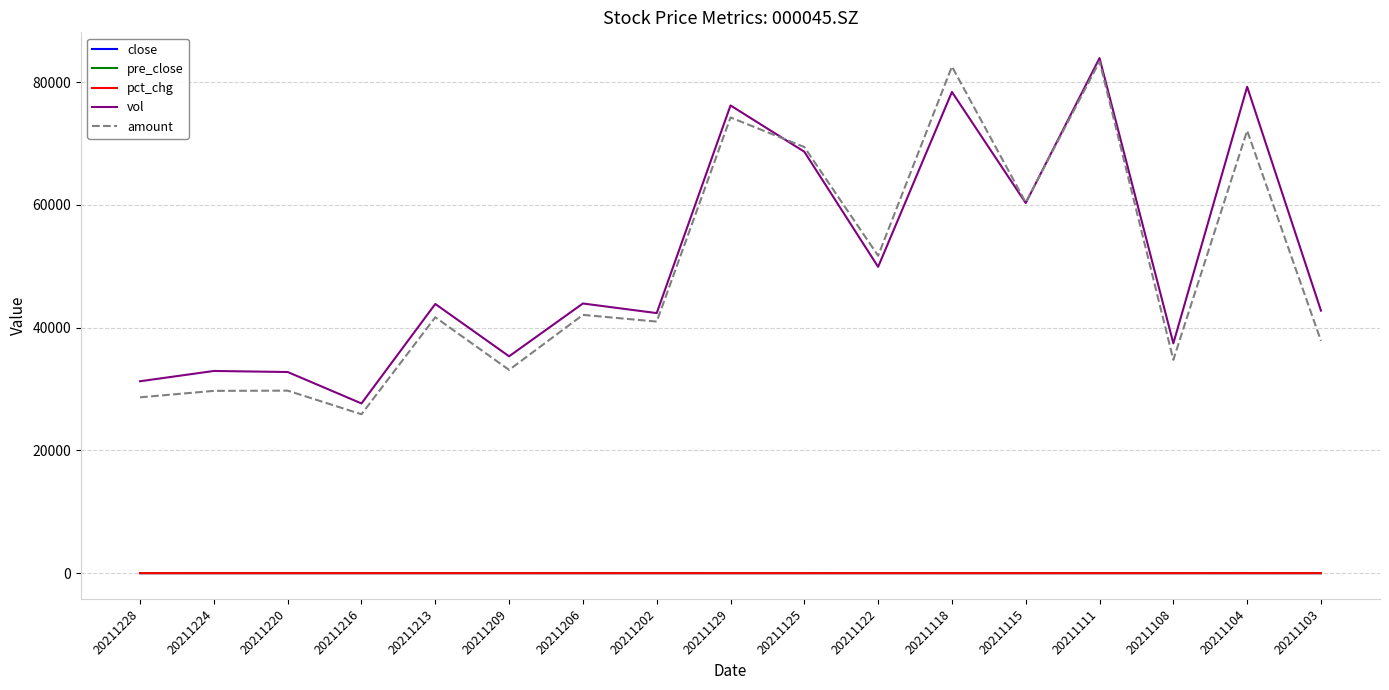

What is the approximate value of pct_chg at 20211125?

-1.8